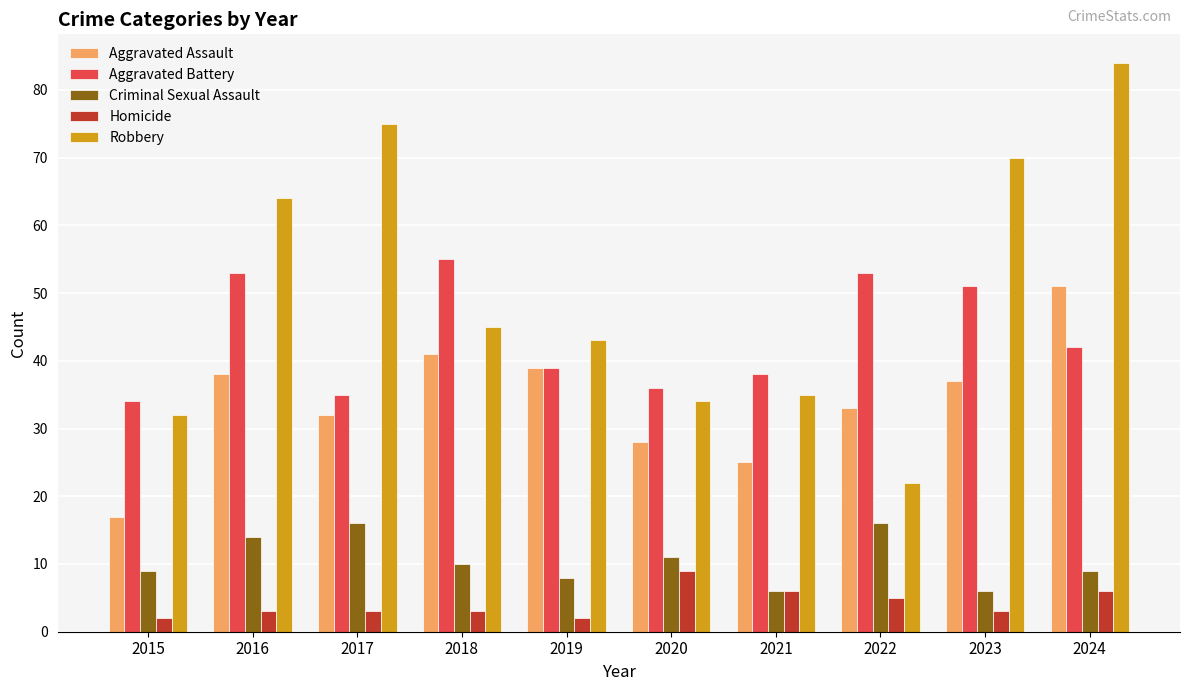

What is the smallest value displayed?

2